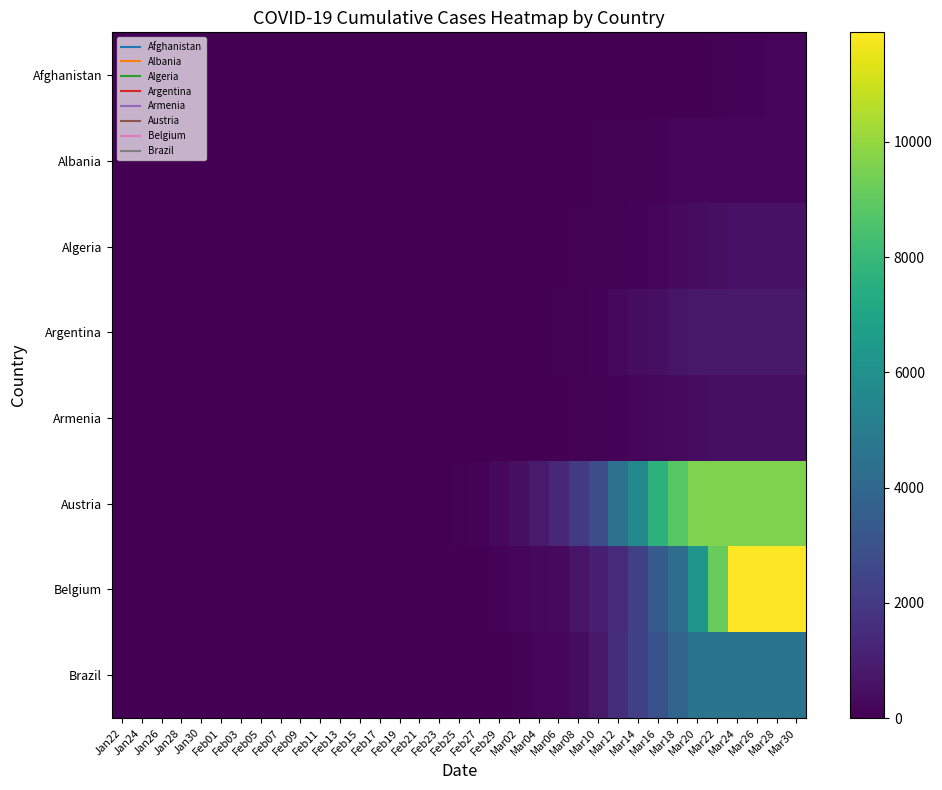

List the series in order of their peak value, lowest first.

Afghanistan, Albania, Armenia, Algeria, Argentina, Brazil, Austria, Belgium